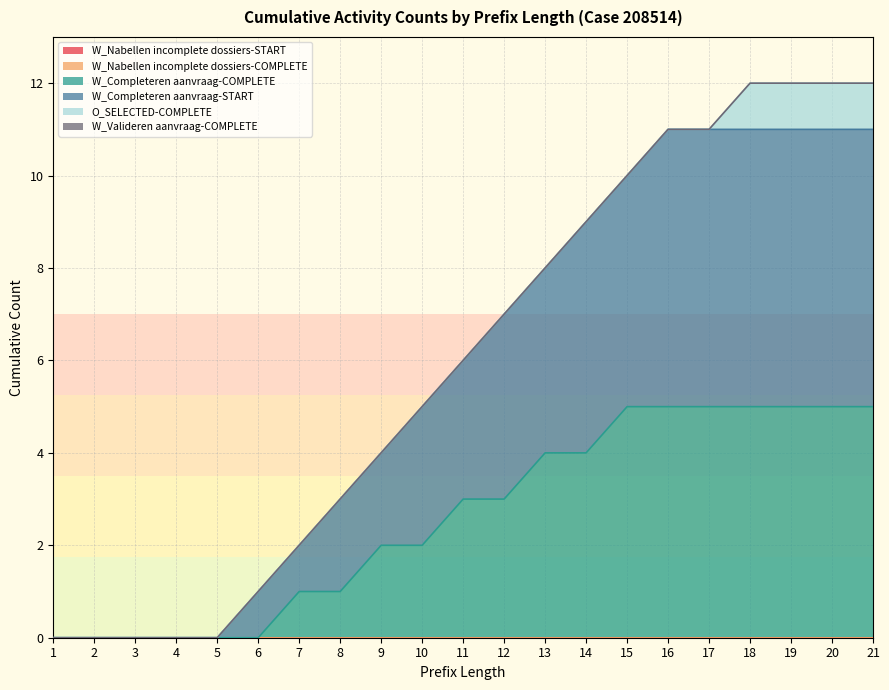

True or false: W_Nabellen incomplete dossiers-START and W_Valideren aanvraag-COMPLETE cross at least once.

False